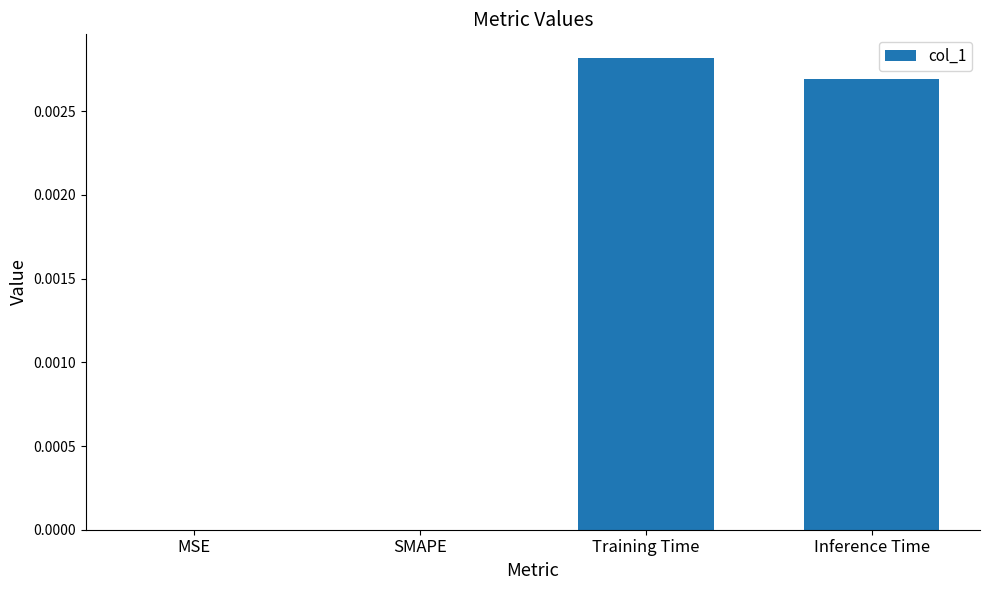

Which category has the highest value across all series?

Training Time